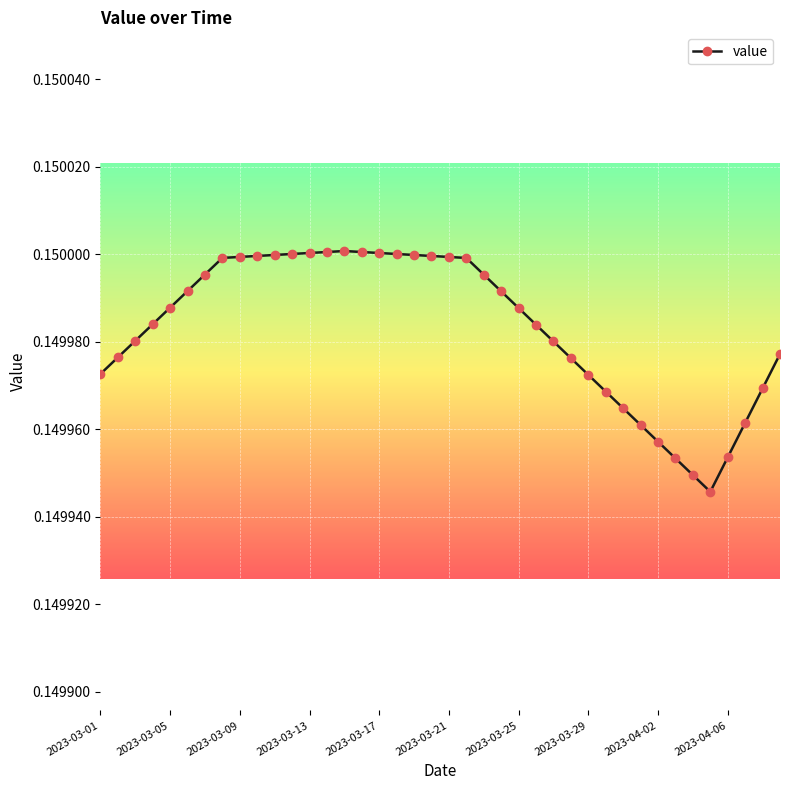

Count the values in the range 0 to 1.

40